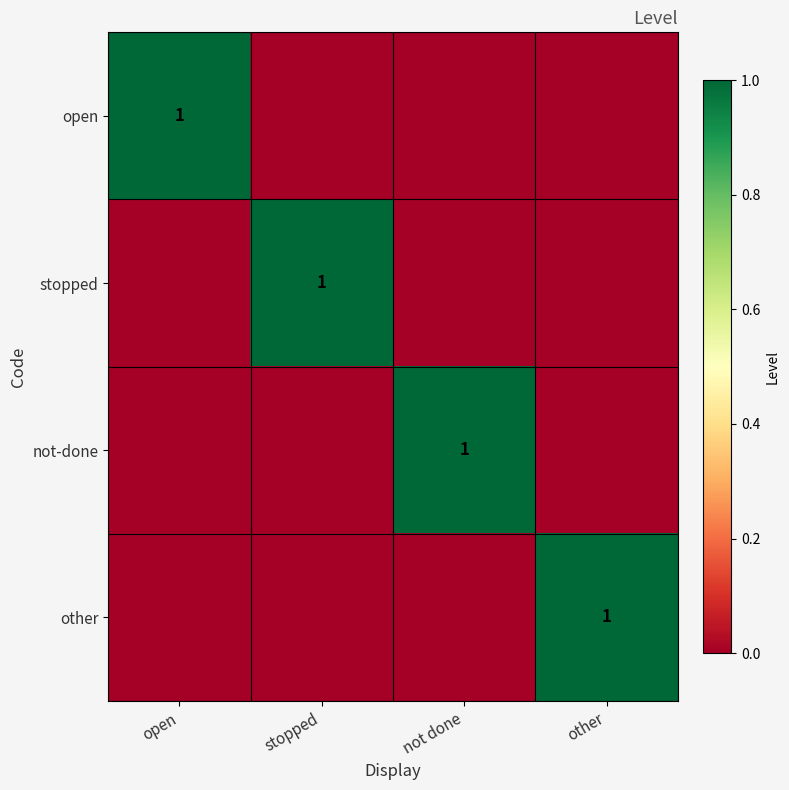

True or false: other has a value of 1 at other.

True